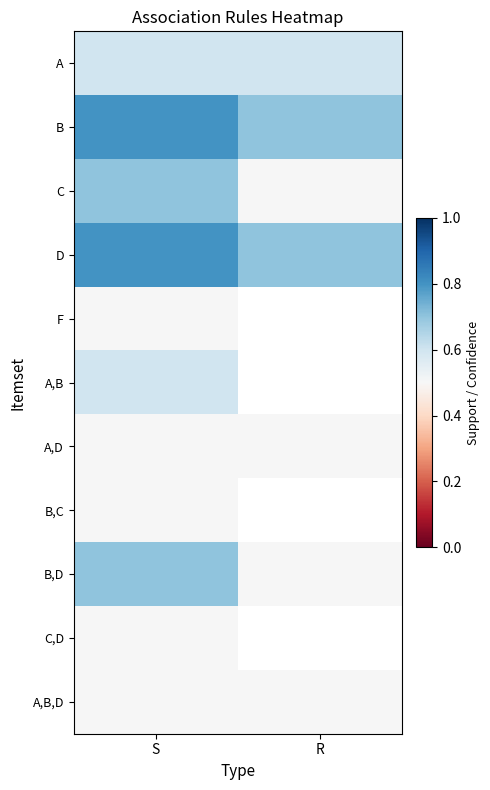

What is the sum of the D values at R and S?

1.5